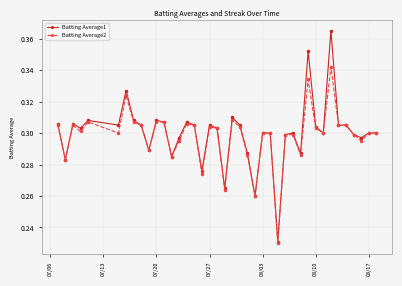

Which series has the widest spread of values?

Batting Average1